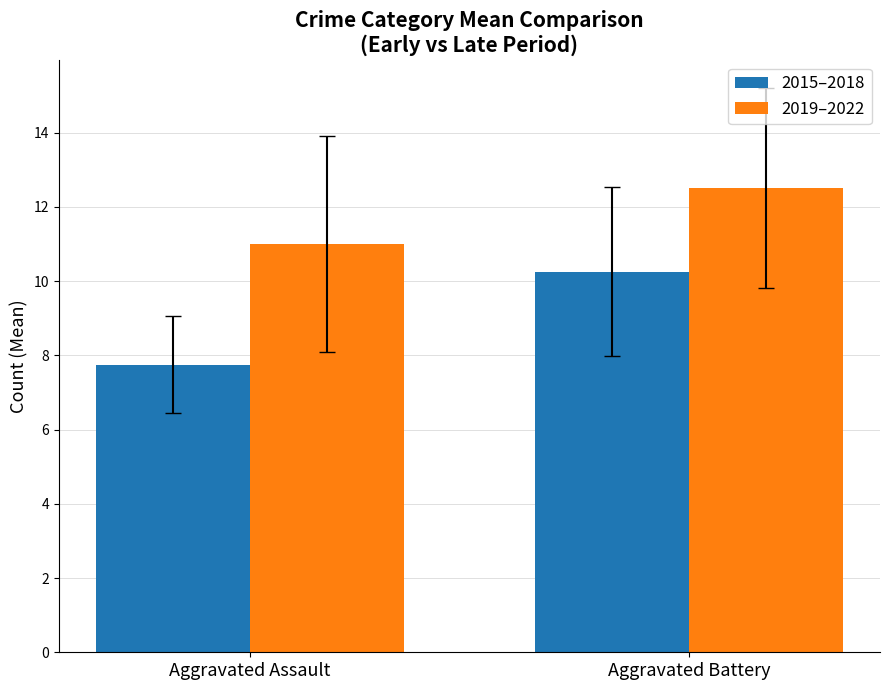

What is the approximate value of 2019–2022 at Aggravated Battery?

12.5